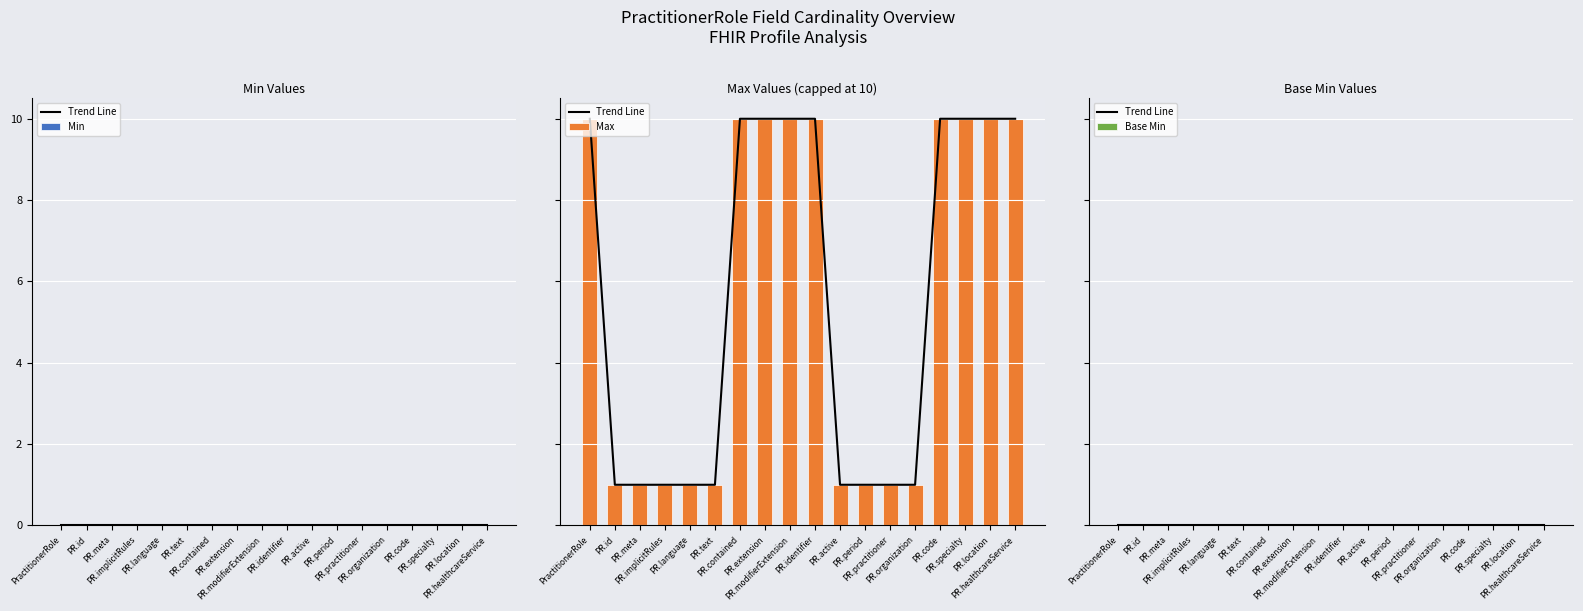

What is the difference between the highest and lowest values at PR.specialty?

10